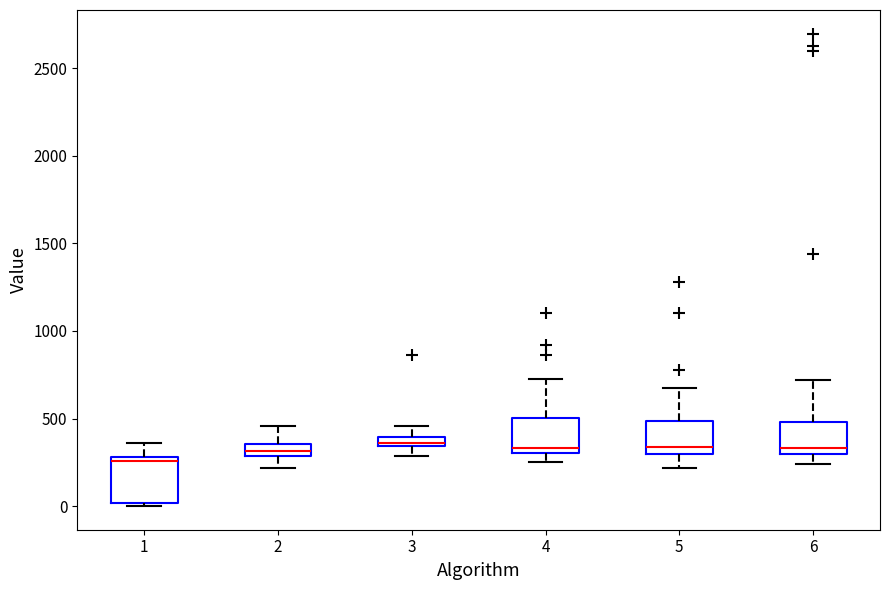

Which box is the tallest, from its lower edge to its upper edge?

1